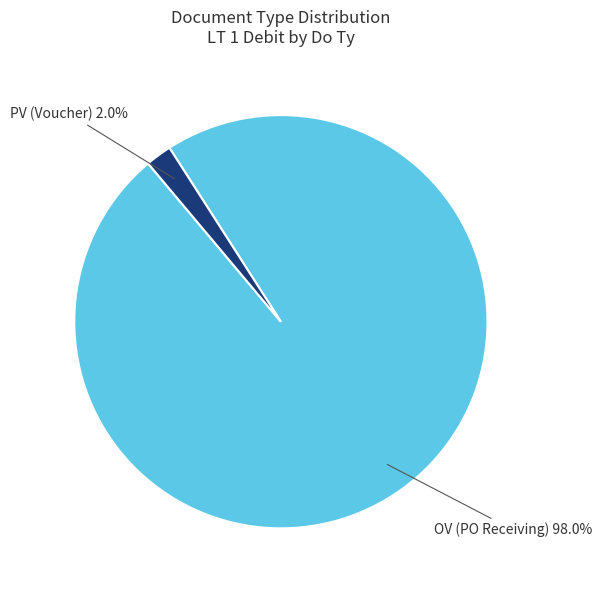

Count the number of slices in the pie.

2